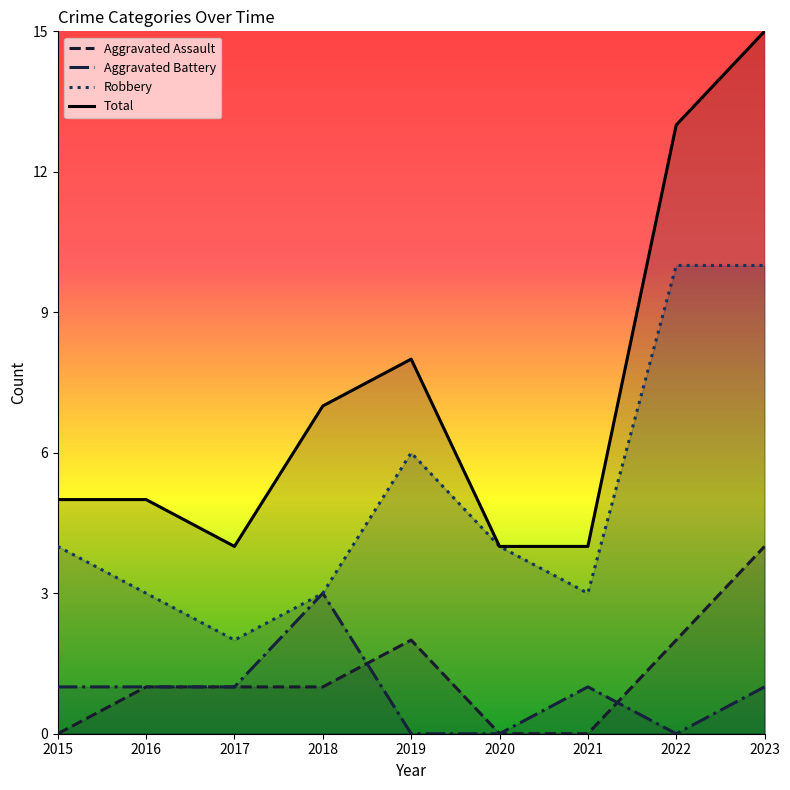

At which label does Total reach its minimum?

2017